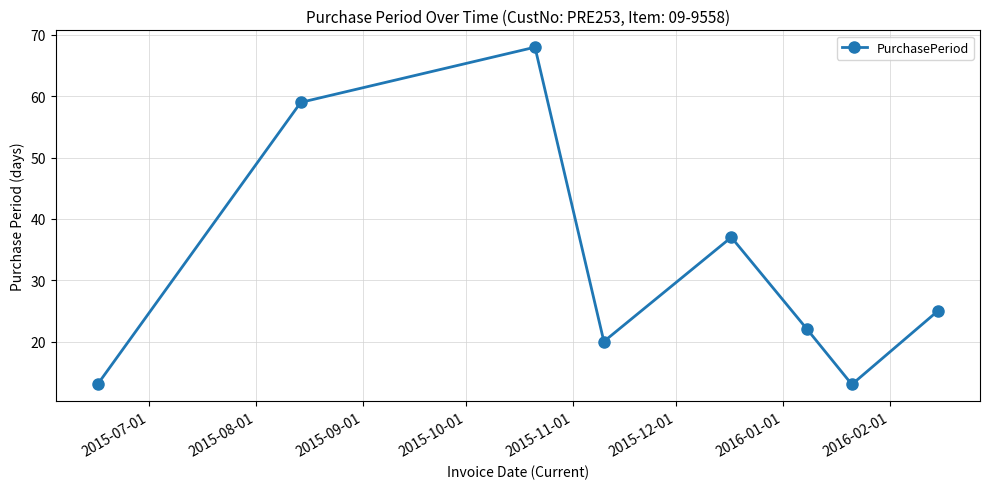

How many distinct data groups are displayed?

1